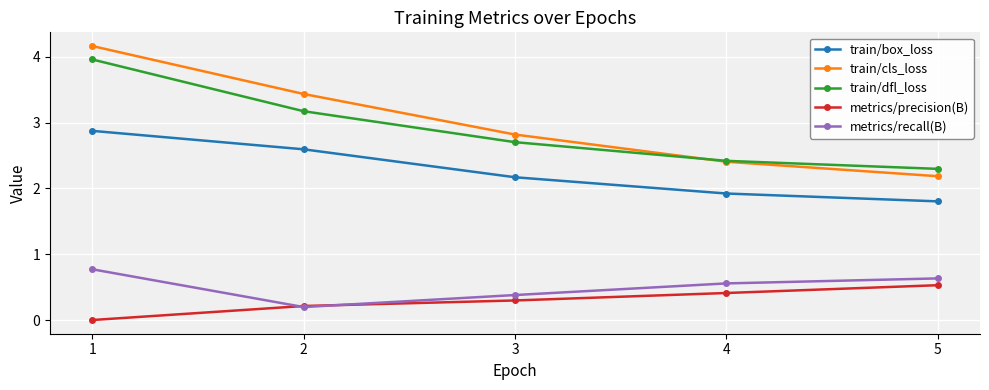

What is the total value across all series at 3?

8.4